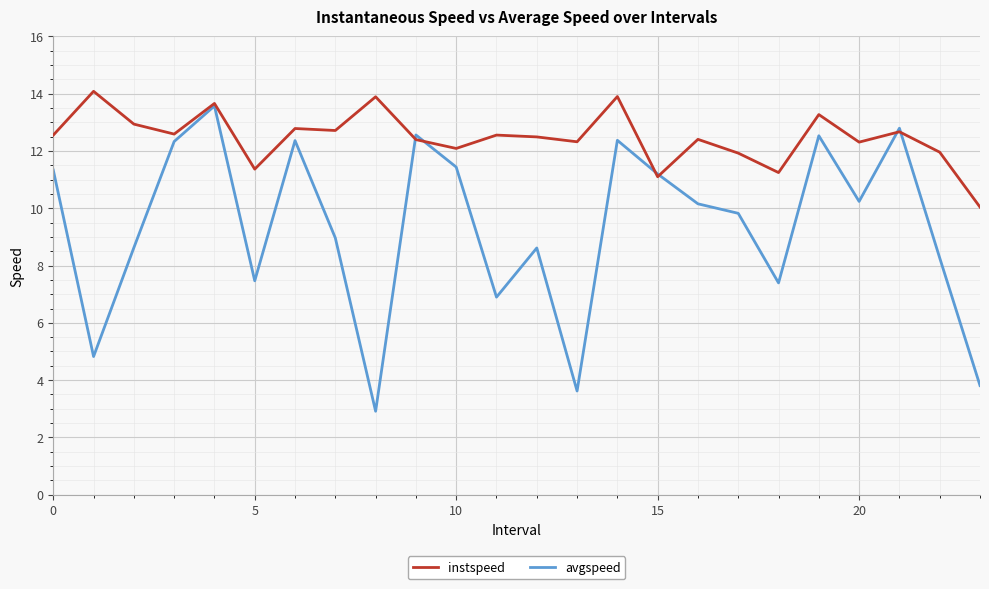

What is the maximum value for avgspeed?

13.6